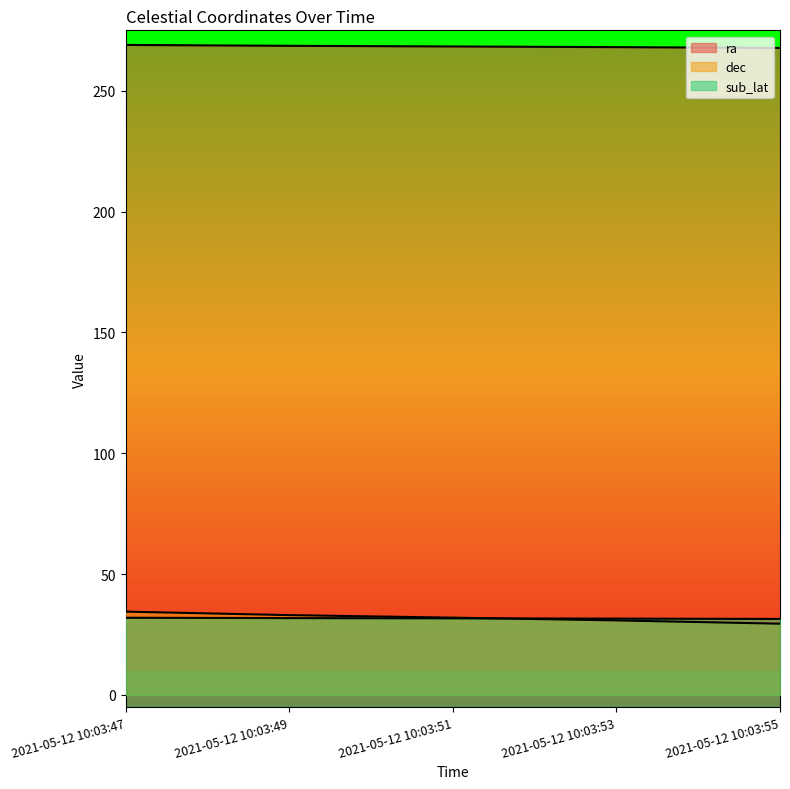

What is the sum of all sub_lat values?

158.5